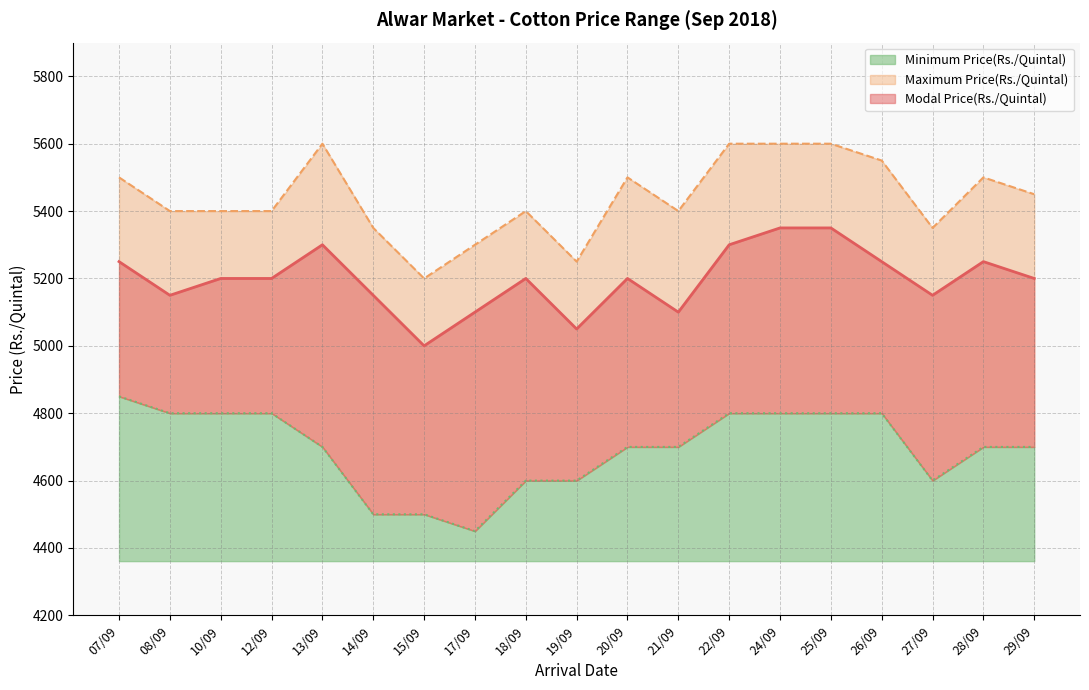

True or false: Maximum Price(Rs./Quintal) and Minimum Price(Rs./Quintal) intersect in this chart.

False